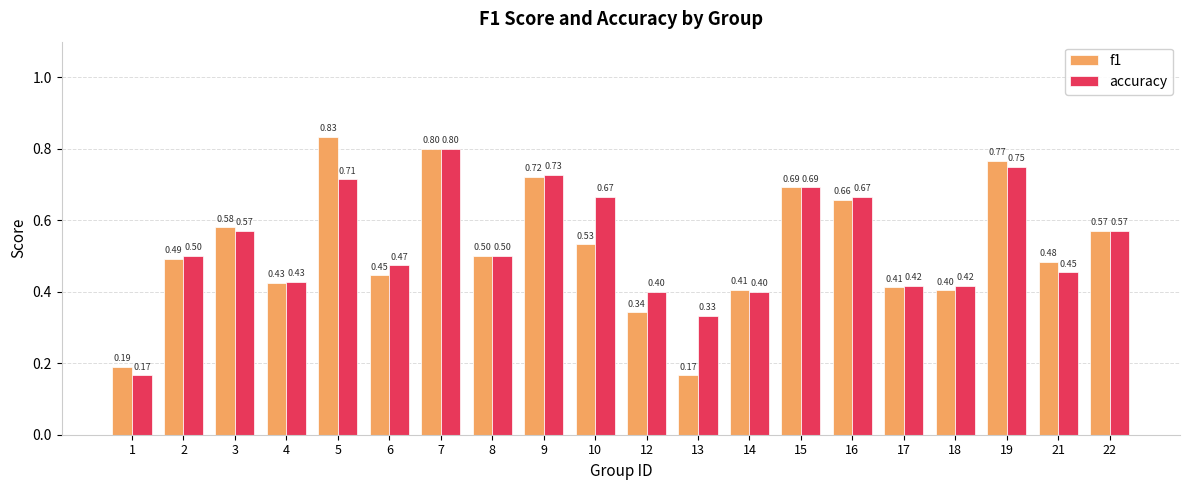

Rank the series by their maximum value, from lowest to highest.

accuracy, f1